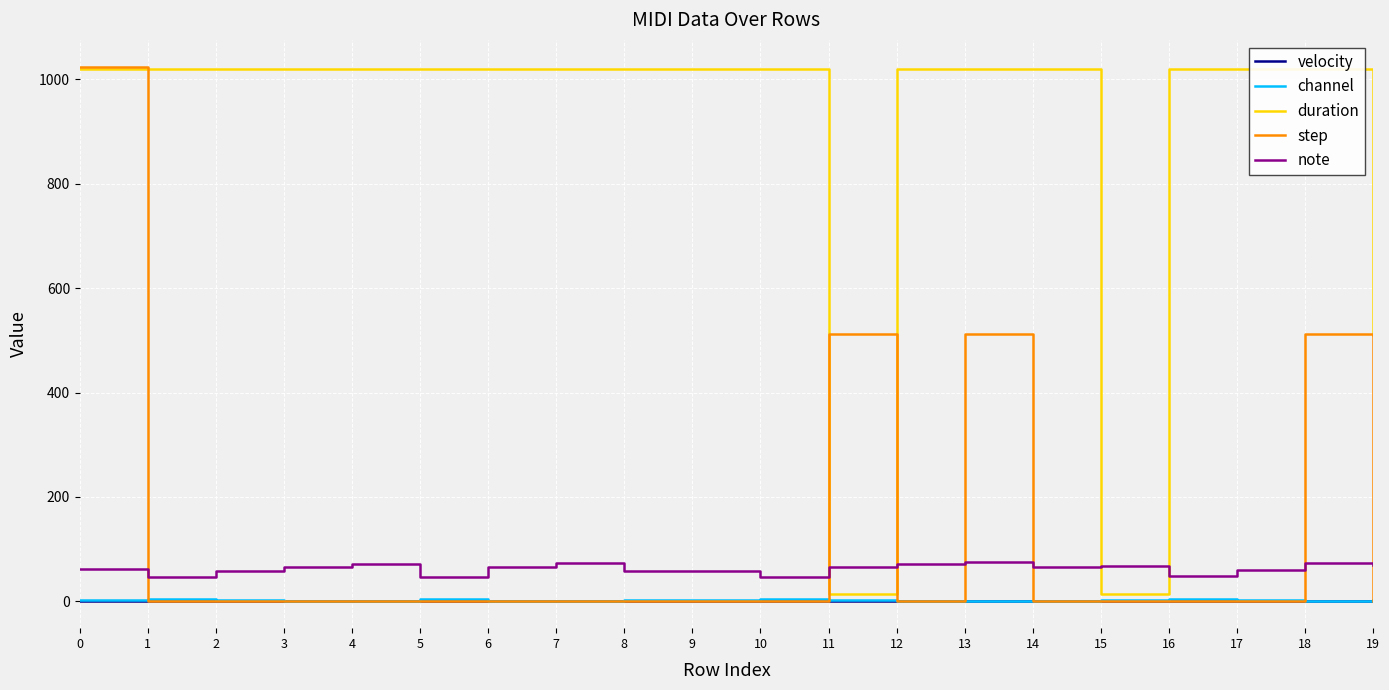

Reading left to right, list all the values displayed in this chart.

velocity: 0=0	1=0	2=0	3=0	4=0	5=0	6=0	7=0	8=0	9=0	10=0	11=0	12=0	13=0	14=0	15=0	16=0	17=0	18=0	19=0
channel: 0=2	1=4	2=3	3=1	4=0	5=4	6=1	7=0	8=3	9=3	10=4	11=2	12=1	13=0	14=1	15=2	16=4	17=3	18=0	19=2
duration: 0=1020	1=1020	2=1020	3=1020	4=1020	5=1020	6=1020	7=1020	8=1020	9=1020	10=1020	11=15	12=1020	13=1020	14=1020	15=15	16=1020	17=1020	18=1020	19=510
step: 0=1024	1=0	2=0	3=0	4=0	5=0	6=0	7=0	8=0	9=0	10=0	11=512	12=0	13=512	14=0	15=0	16=0	17=0	18=512	19=0
note: 0=63	1=47	2=59	3=66	4=71	5=46	6=66	7=73	8=58	9=59	10=47	11=66	12=71	13=75	14=65	15=68	16=49	17=61	18=73	19=70